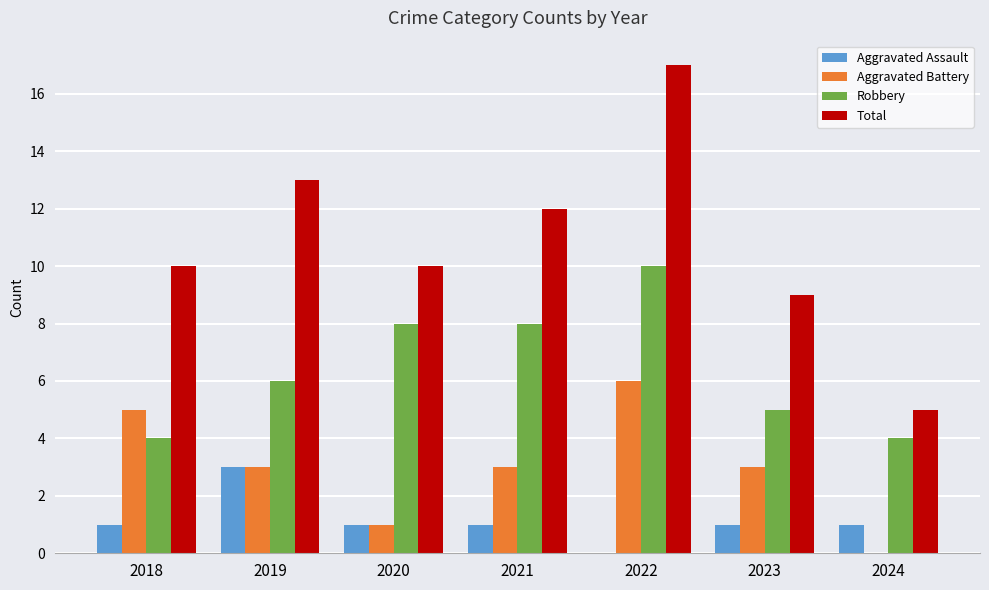

At which category does the chart reach its peak across all series?

2022